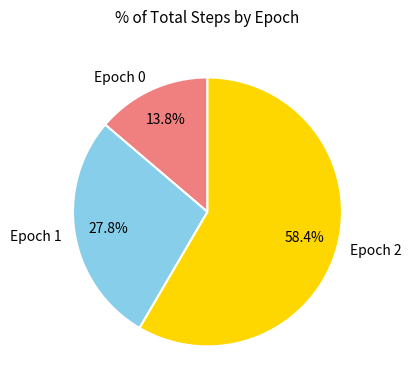

To the nearest percent, what percentage of the pie is Epoch 0?

14%